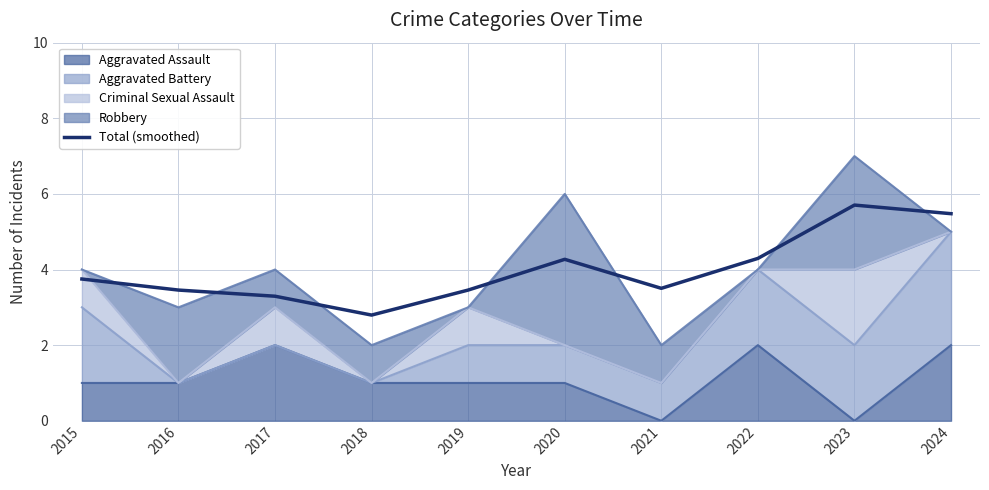

What is the average value?

4.0